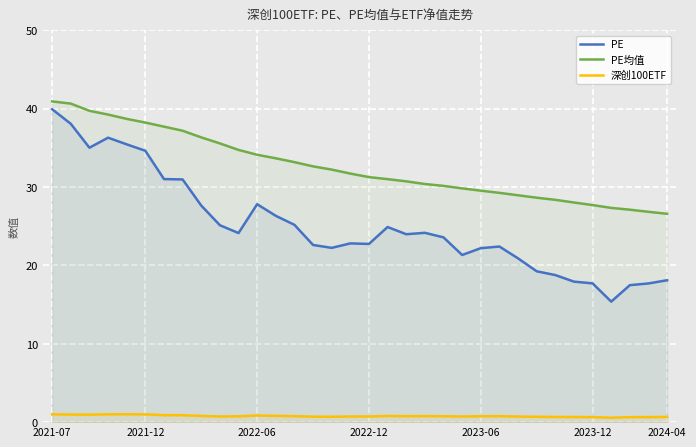

What is the lowest value of the PE series?

15.4